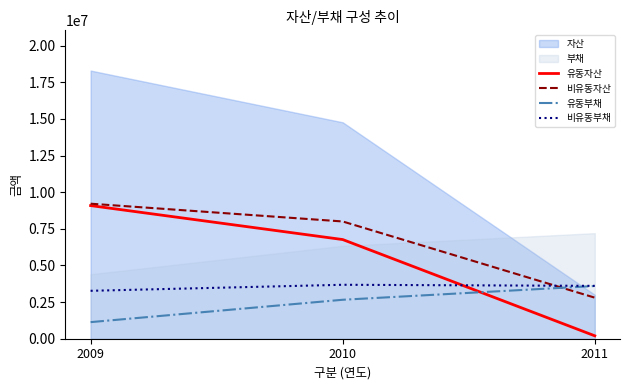

Is the value of 유동부채 at 2009 greater than the value of 유동자산 at 2010?

No